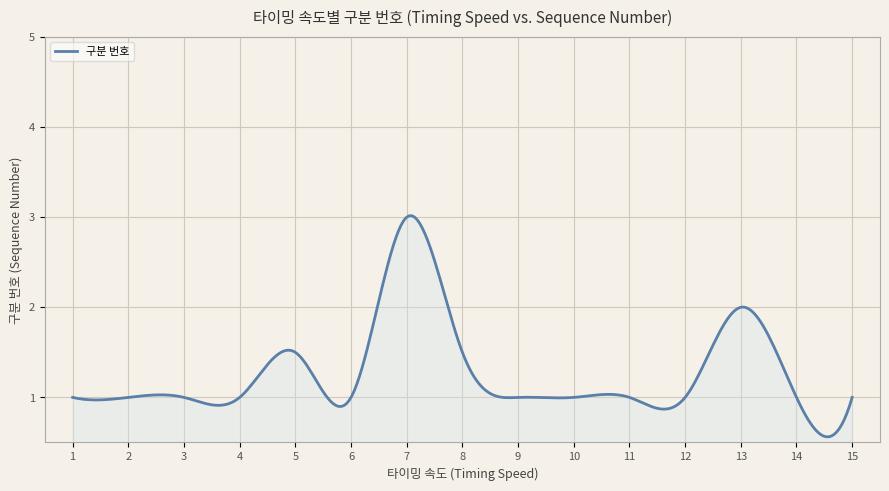

What is the difference between the maximum and minimum values?

2.5